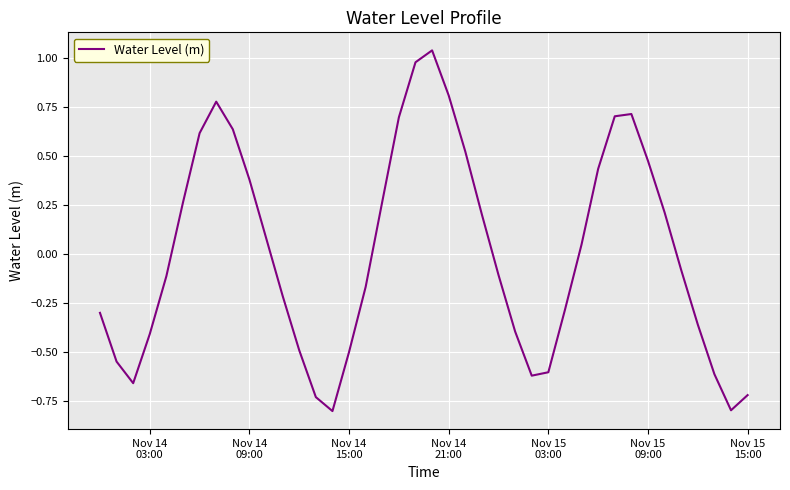

What is the minimum value shown in the chart?

-0.8